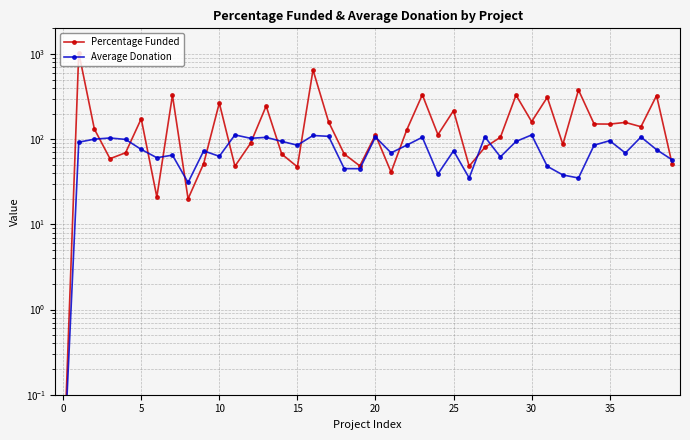

Rank the series by their average value, from lowest to highest.

Average Donation, Percentage Funded